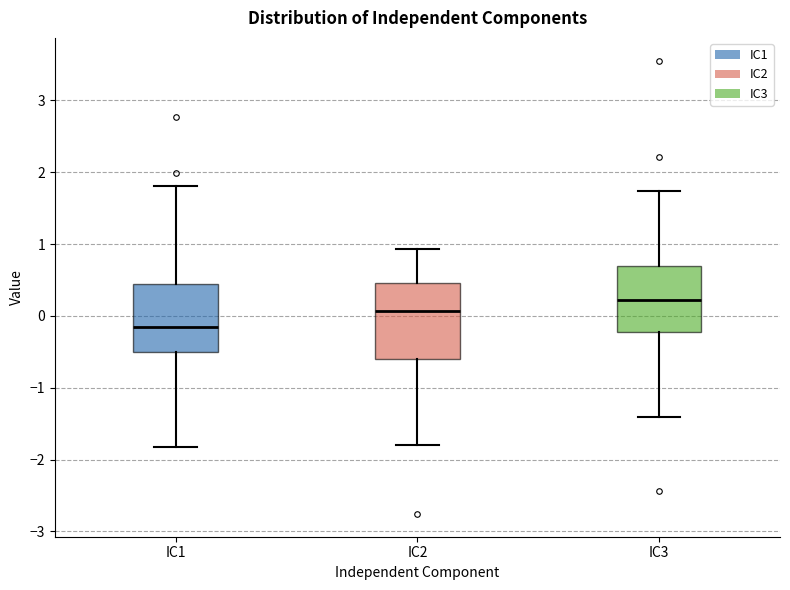

Reading left to right, read every box against the y-axis: the position of its median line, the range the box covers, and the ends of its whiskers. The values are not printed on the chart, so give them approximately, as read against the axis.

IC1: median -0.1, box -0.5 to 0.4, whiskers -1.8 to 1.8
IC2: median 0.1, box -0.6 to 0.5, whiskers -1.8 to 0.9
IC3: median 0.2, box -0.2 to 0.7, whiskers -1.4 to 1.7